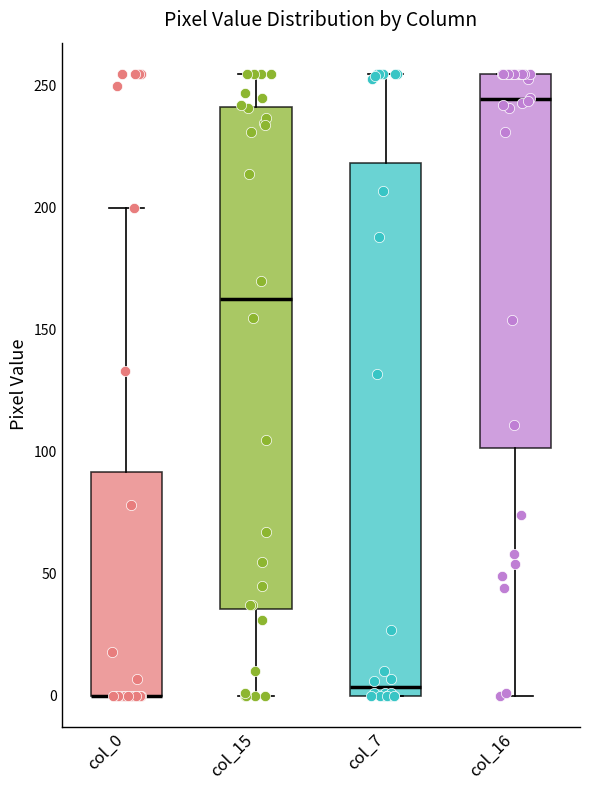

Reading left to right, transcribe this box plot: for each box, give where its median line is, the range the box spans, and where its two whiskers end, as read against the y-axis. The values are not printed on the chart, so give them approximately, as read against the axis.

col_0: median 0 (drawn on the box's lower edge), box 0 to 90, whiskers 0 to 200
col_15: median 165, box 35 to 240, whiskers 0 to 255
col_7: median 5, box 0 to 220, whiskers 0 to 255
col_16: median 245, box 100 to 255, whiskers 0 to 255